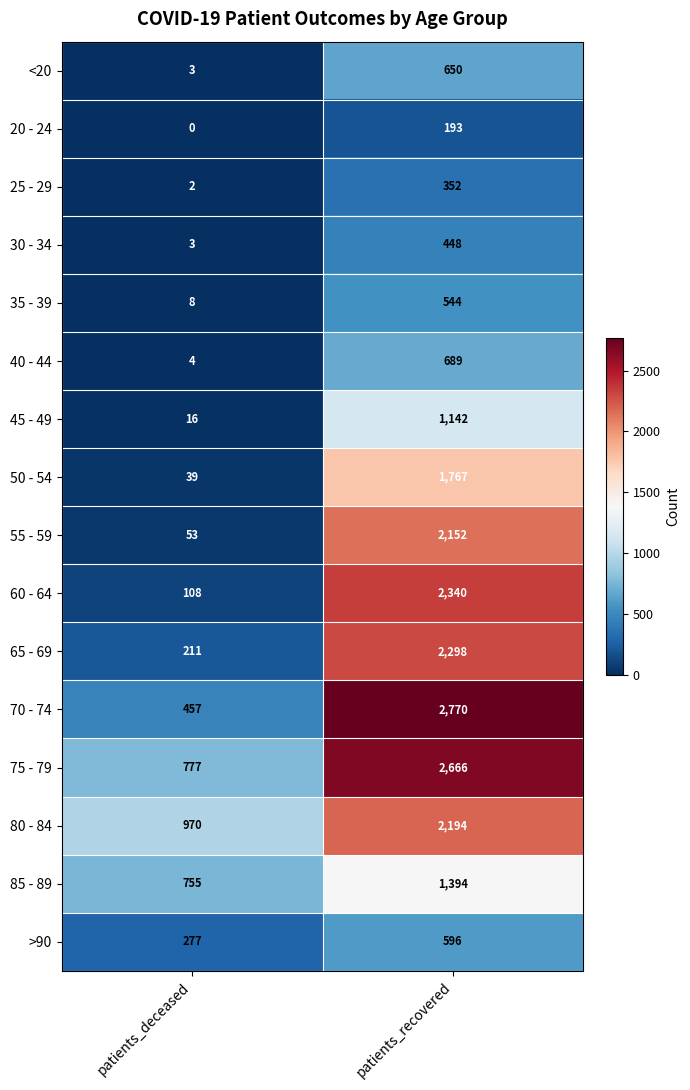

Rank the series by their maximum value, from highest to lowest.

70 - 74, 75 - 79, 60 - 64, 65 - 69, 80 - 84, 55 - 59, 50 - 54, 85 - 89, 45 - 49, 40 - 44, <20, >90, 35 - 39, 30 - 34, 25 - 29, 20 - 24